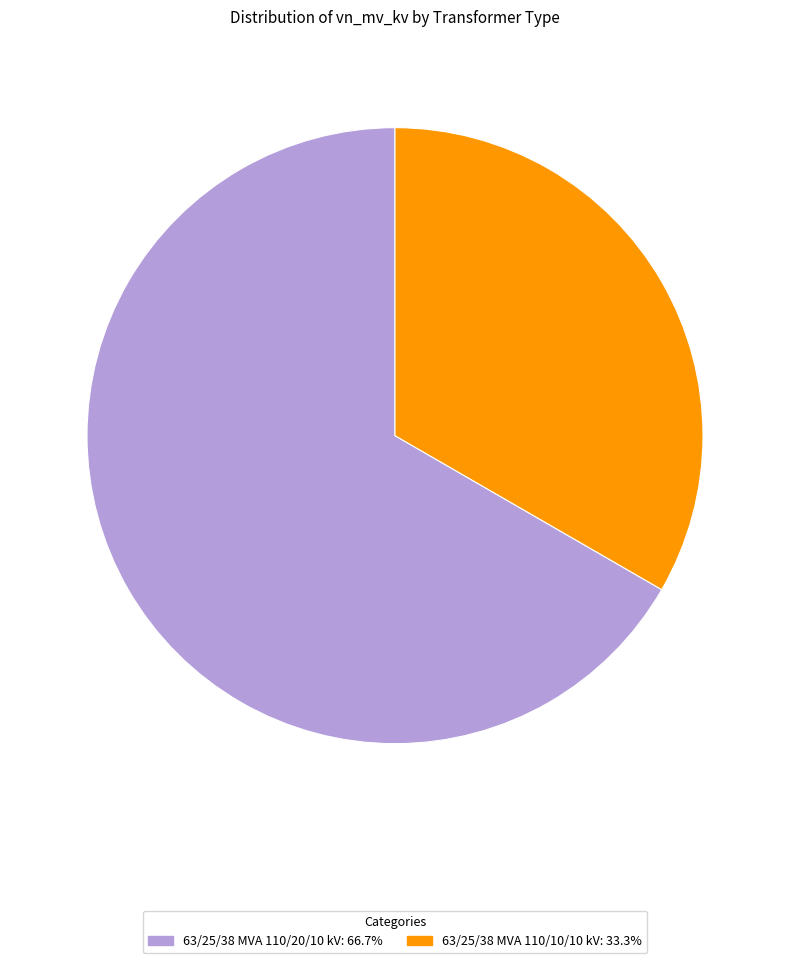

How many segments does this pie chart have?

2